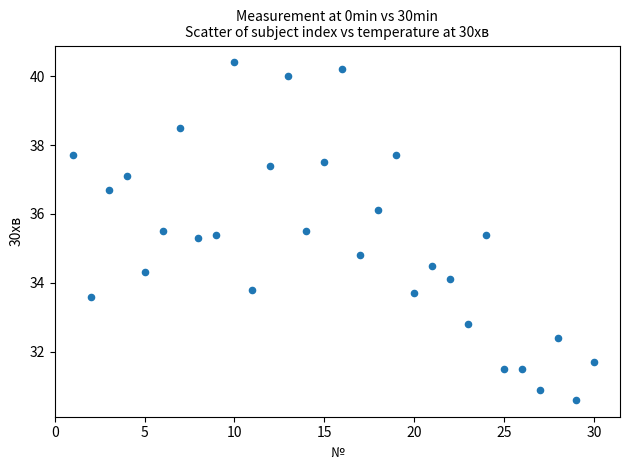

What is the range of Y values (max minus min)?

9.8